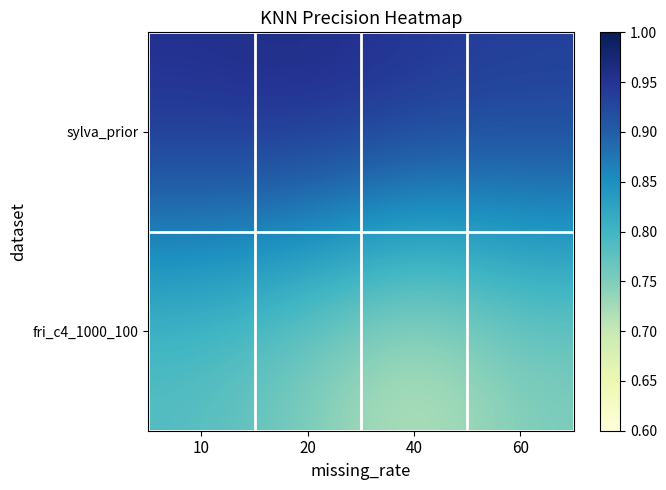

Which category has the lowest value across all series?

40